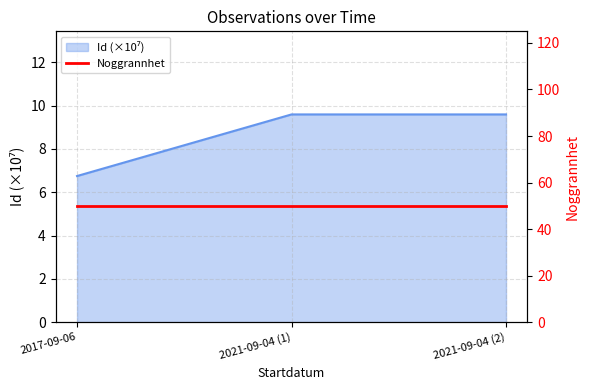

The value at 2021-09-04 (1) is 9.6. True or false?

True